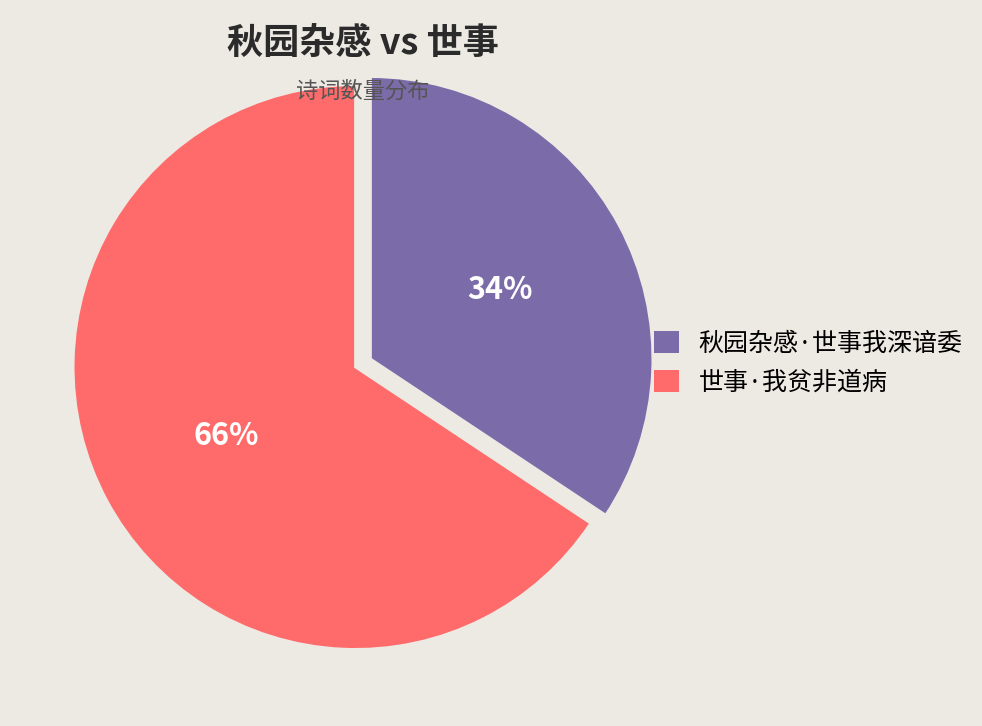

To the nearest percent, what portion does 秋园杂感·世事我深谙委 represent?

34%